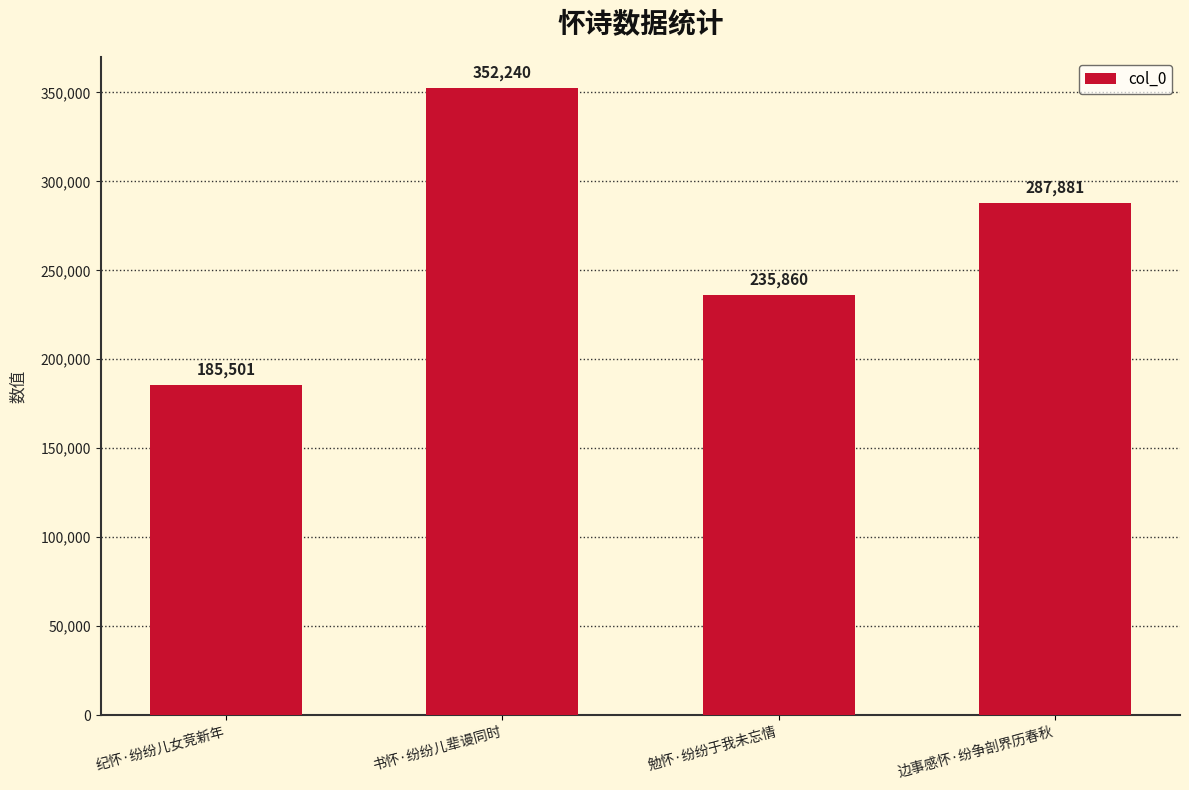

How many data points are less than 287881?

2